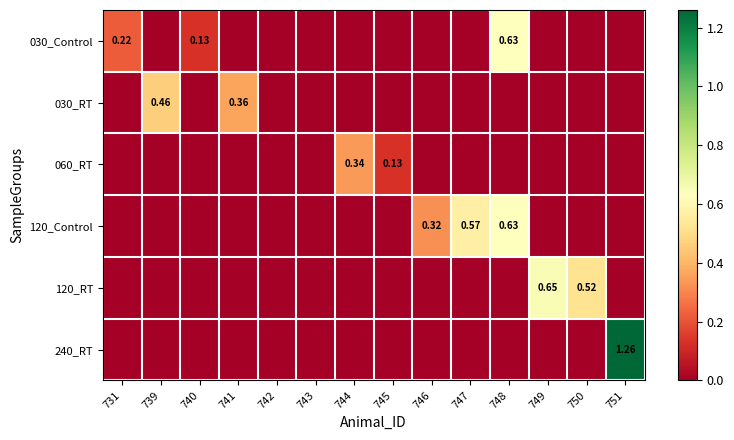

What is the total value across all series at 741?

0.4